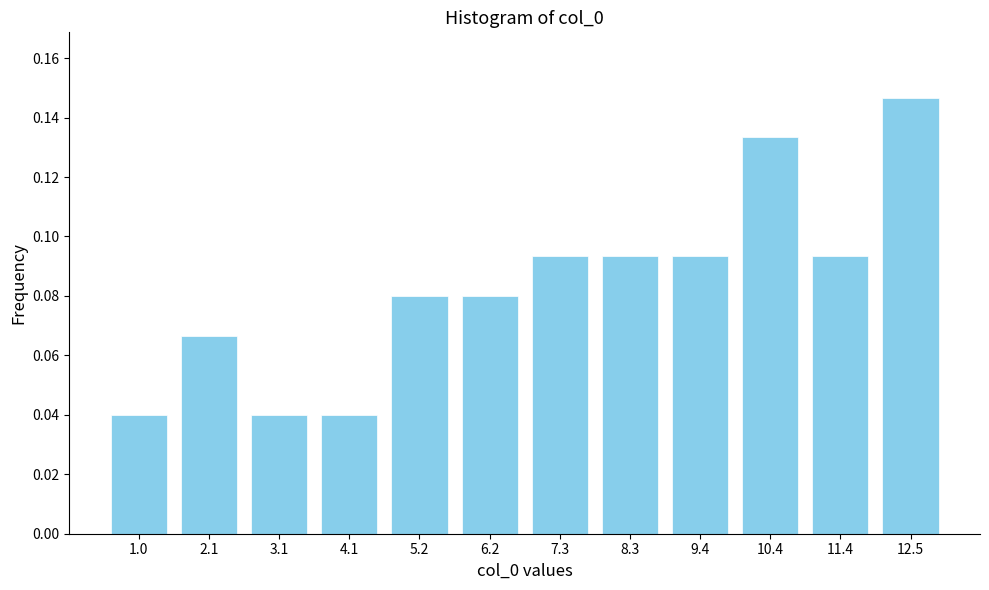

What is the sum of all values?

1.0